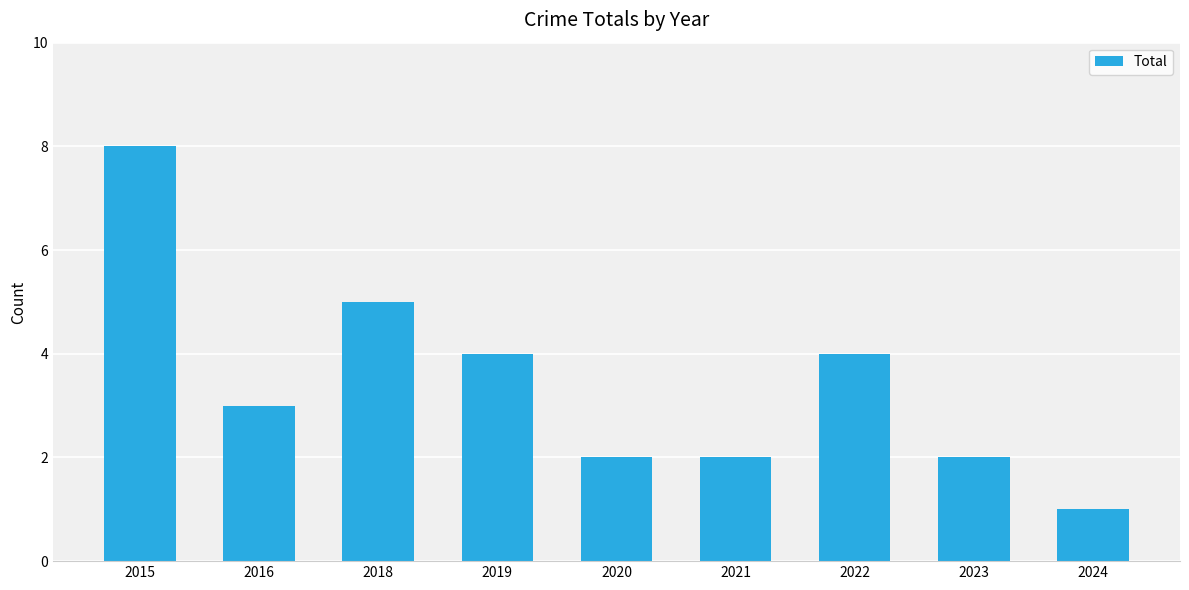

Are the bars horizontal?

No